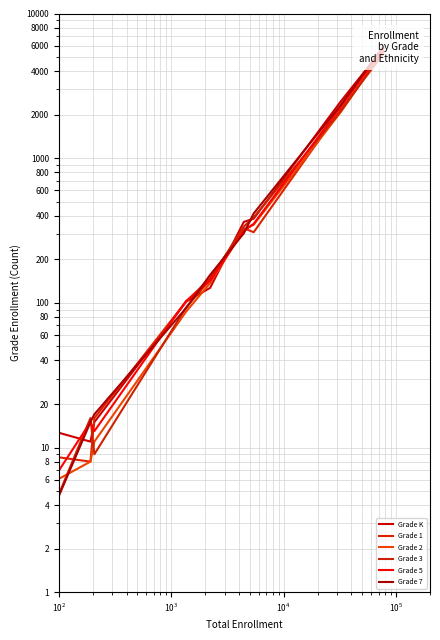

The Grade 2 series shows 12 at $\mathdefault{10^{2}}$. True or false?

False